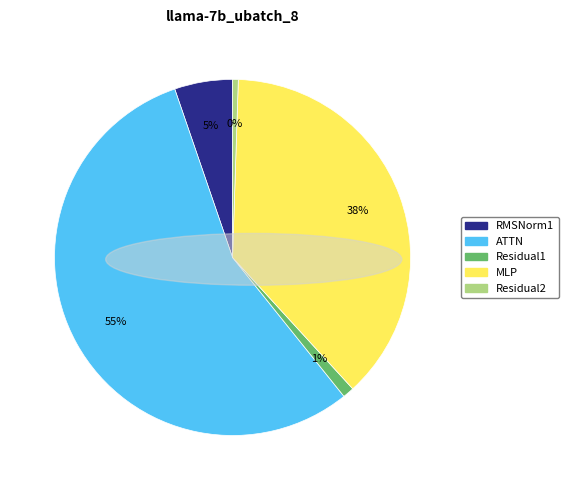

True or false: MLP accounts for 38% of the total.

True